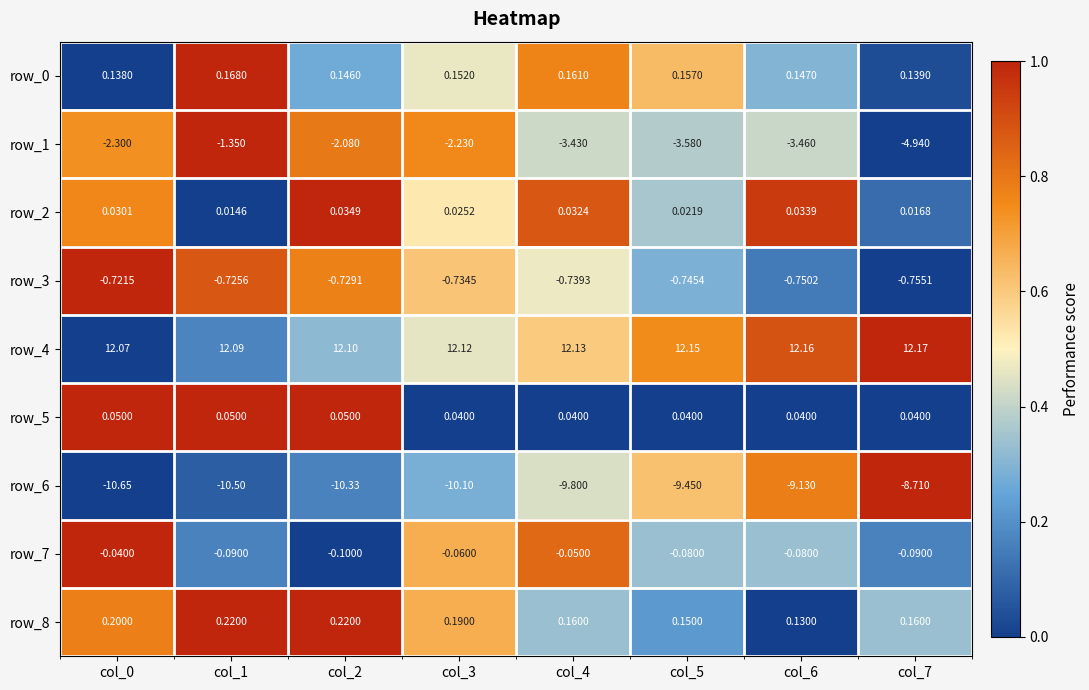

Which category has the highest value across all series?

col_7